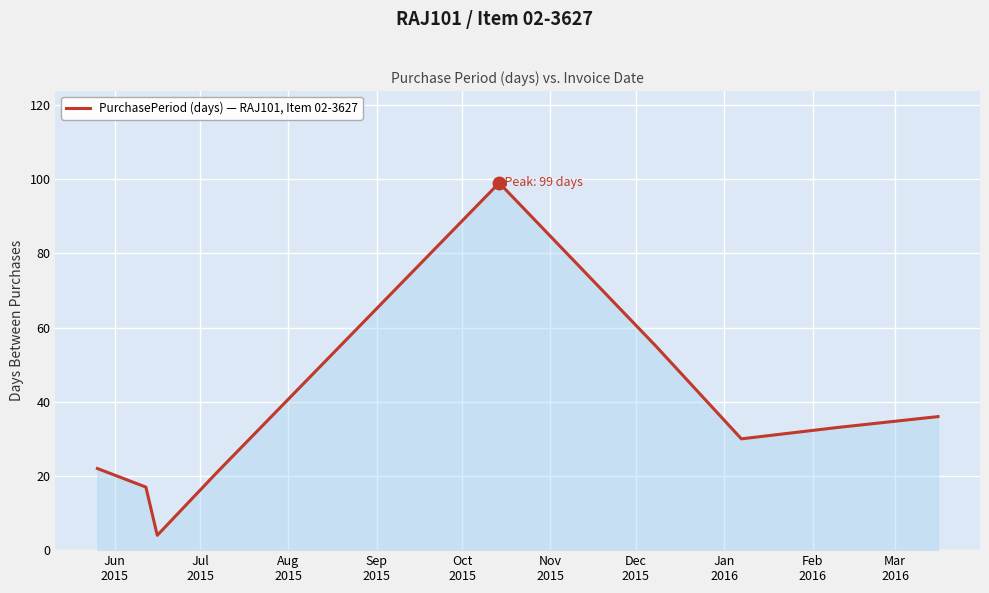

What is the difference between the second highest and minimum values?

51